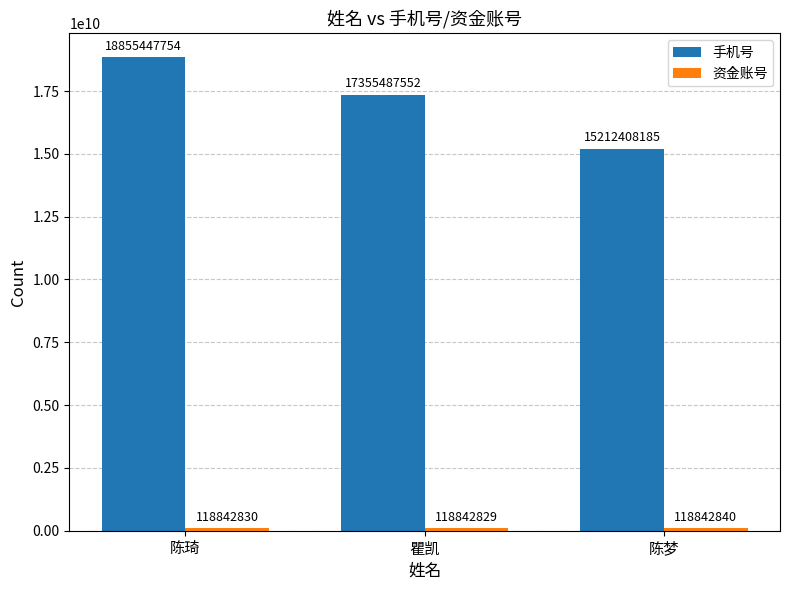

How many series are shown in this chart?

2